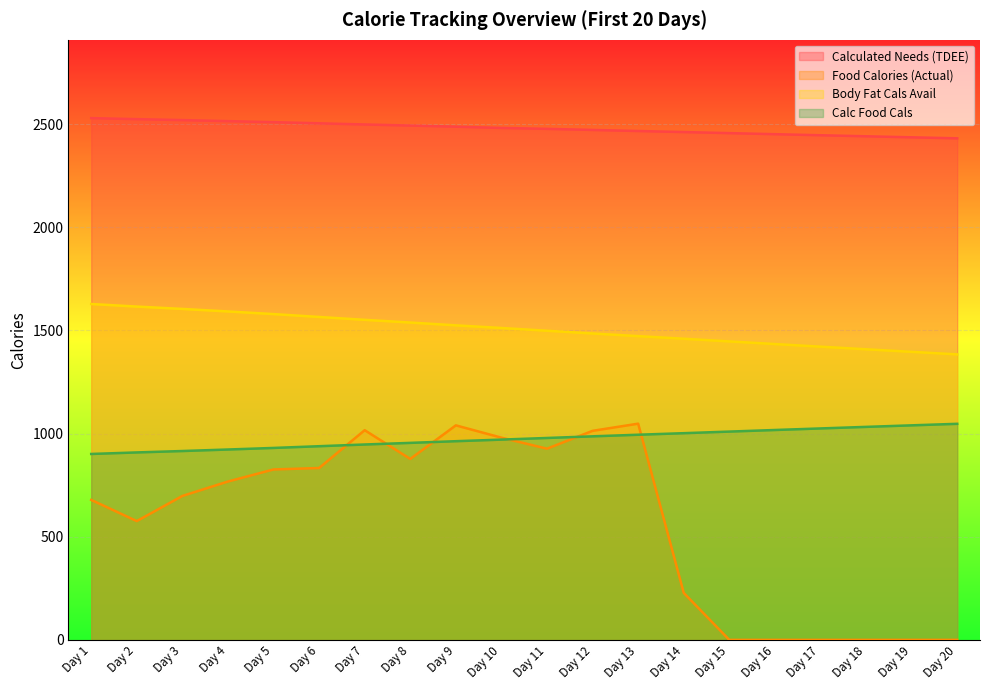

Reading left to right, extract all data points from this chart.

Calculated Needs (TDEE): 2529.7	2524.7	2520.1	2515.2	2510.1	2504.4	2498.9	2493.6	2488.2	2482.0	2477.7	2472.3	2467.1	2462.1	2456.9	2451.8	2446.7	2441.6	2436.6	2431.6
Food Calories (Actual): 678.6	575.9	697.8	767.7	826.2	833.2	1016.6	877.2	1040.0	980.3	926.9	1013.5	1048.2	227.8	0.0	0.0	0.0	0.0	0.0	0.0
Body Fat Cals Avail: 1628.3	1615.9	1604.5	1592.2	1579.5	1565.5	1551.7	1538.5	1524.9	1512.1	1498.8	1485.5	1472.6	1460.0	1447.1	1434.2	1421.5	1409.0	1396.5	1384.1
Calc Food Cals: 901.3	908.8	915.6	922.9	930.6	938.9	947.2	955.1	963.2	970.9	978.9	986.8	994.6	1002.1	1009.8	1017.5	1025.1	1032.7	1040.1	1047.5